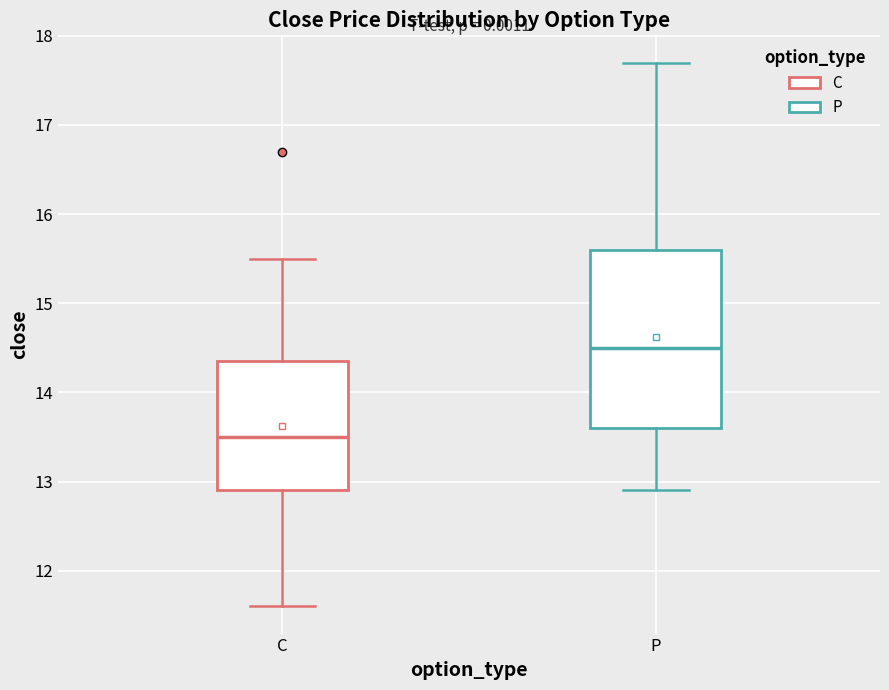

Where is the upper edge of the box for P on the y-axis? The values are not printed on the chart, so give them approximately, as read against the axis.

15.6